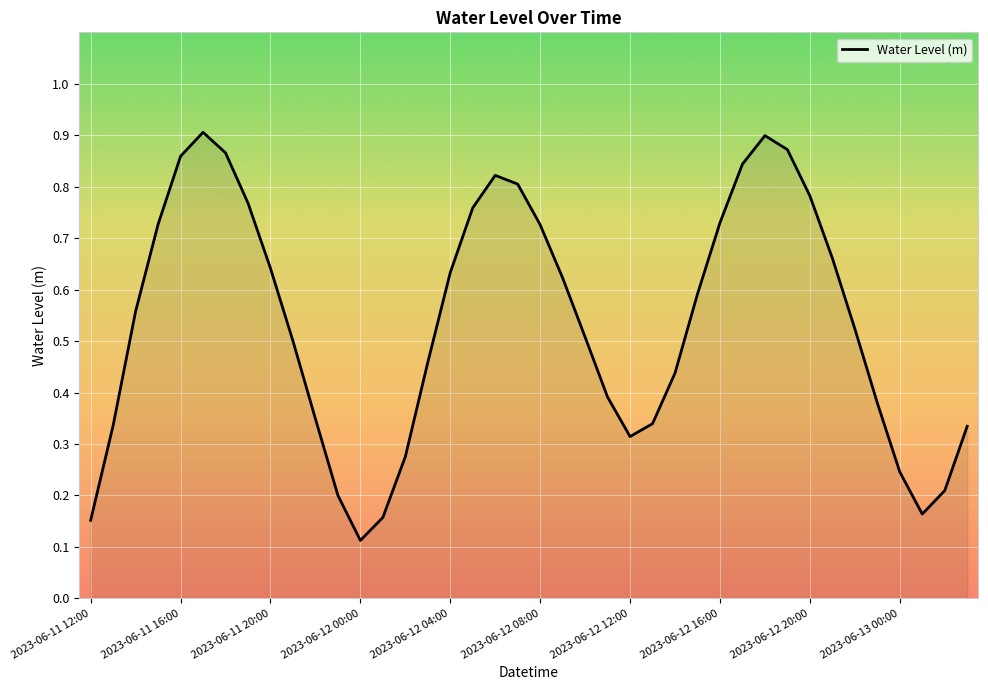

At which category does the chart reach its minimum across all series?

2023-06-12 00:00